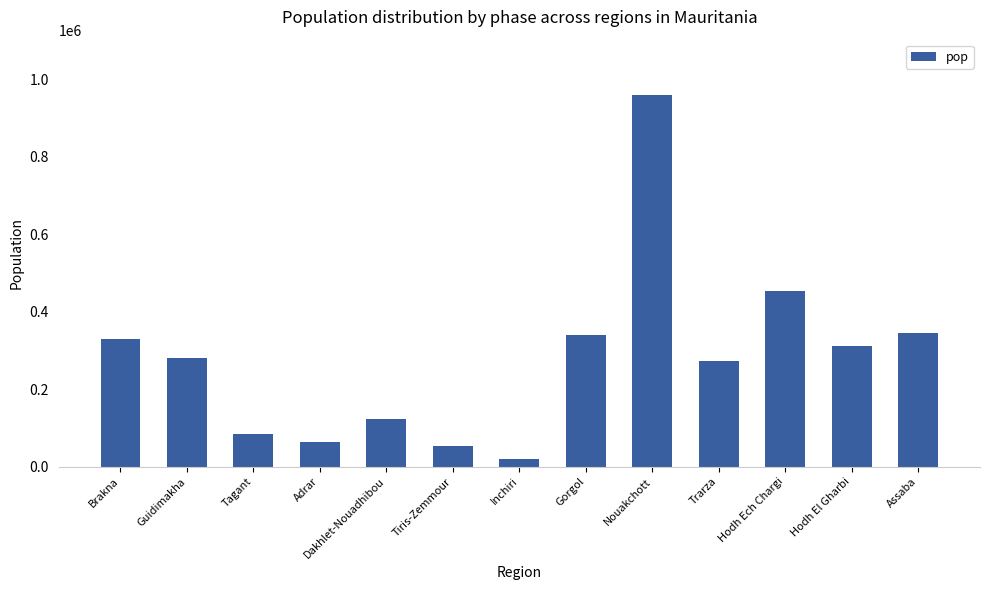

Reading right to left, list all the values displayed in this chart.

343733	310205	454238	272773	958399	338682	19631	53261	123779	62658	85334	281449	329140